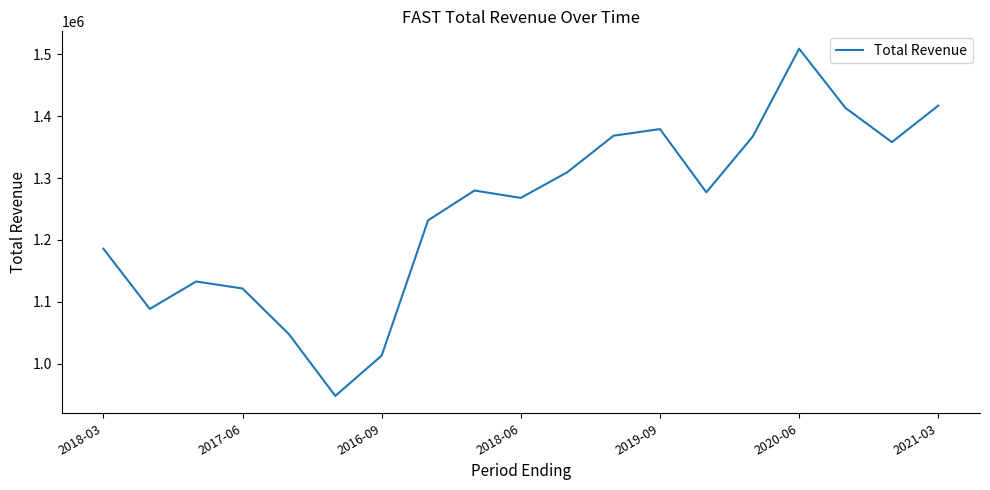

What is the maximum value shown in the chart?

1509000